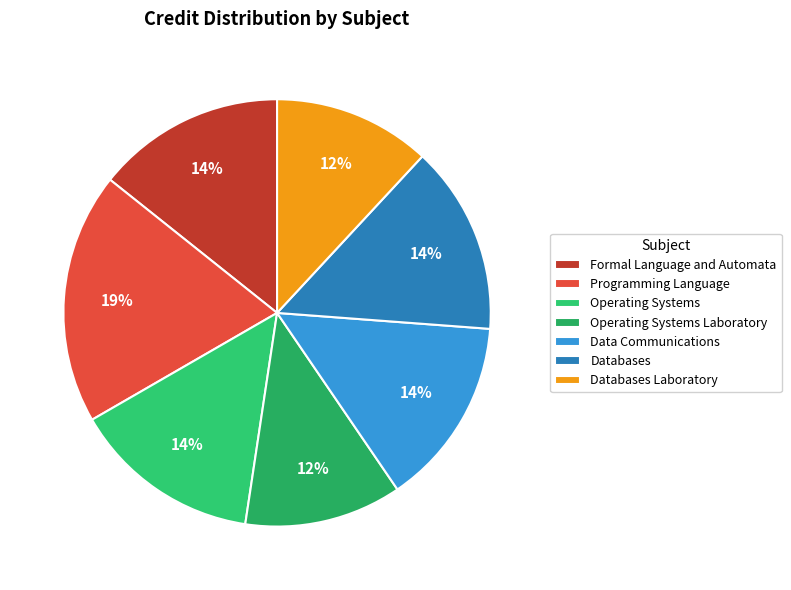

Combined, what portion of the pie is Data Communications and Operating Systems Laboratory?

26.2%